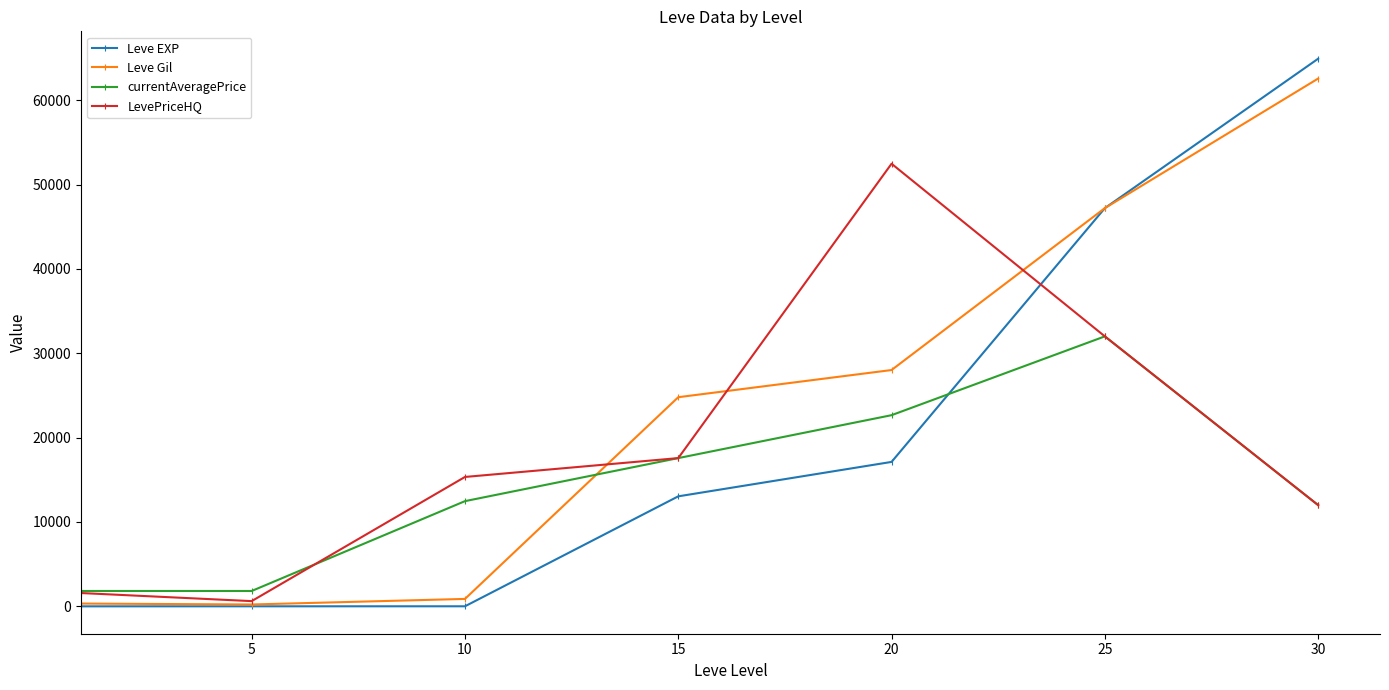

What is the sum of all LevePriceHQ values?

131568